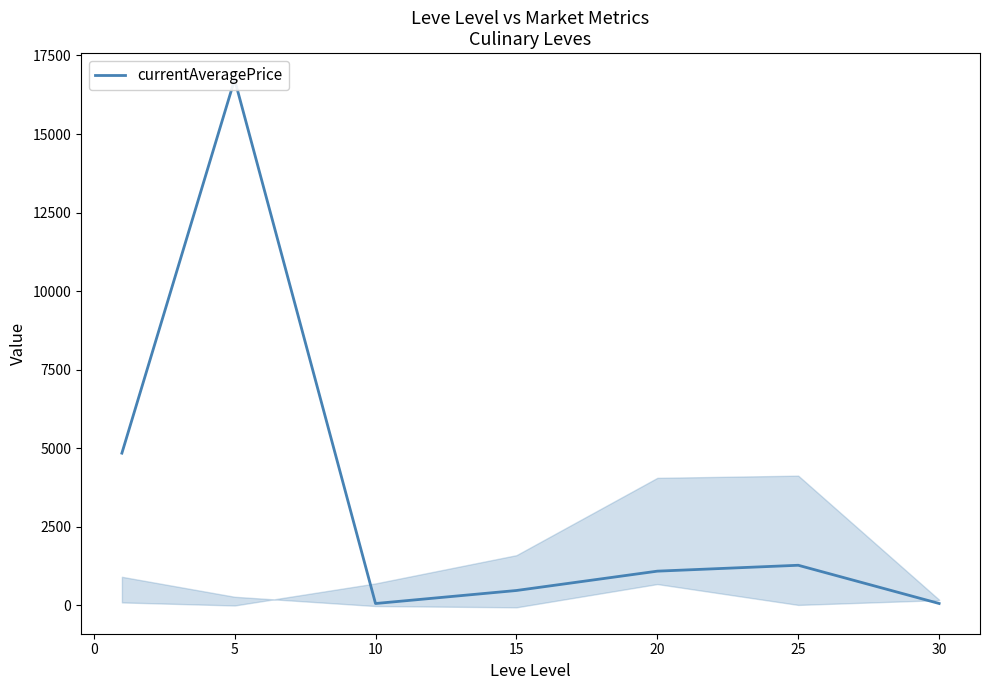

Does the chart display data point markers on the line(s)?

No